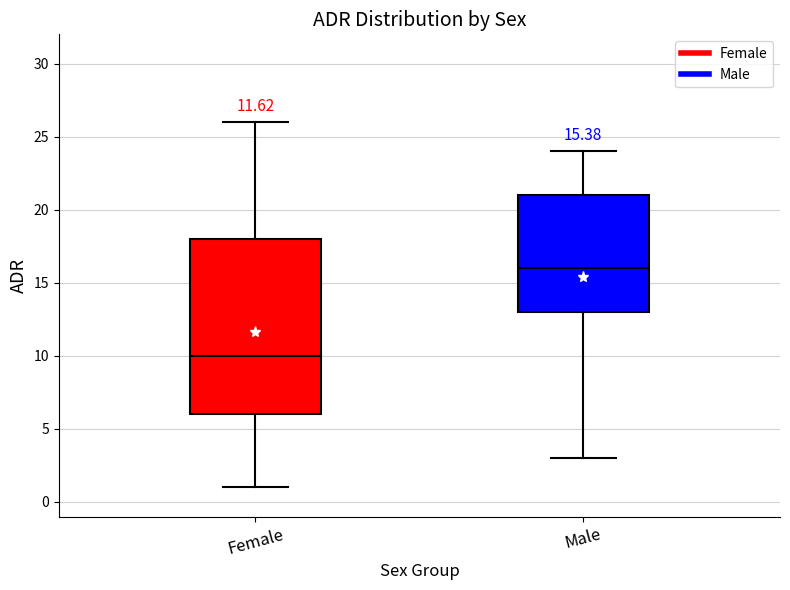

Which box is the tallest, from its lower edge to its upper edge?

Female